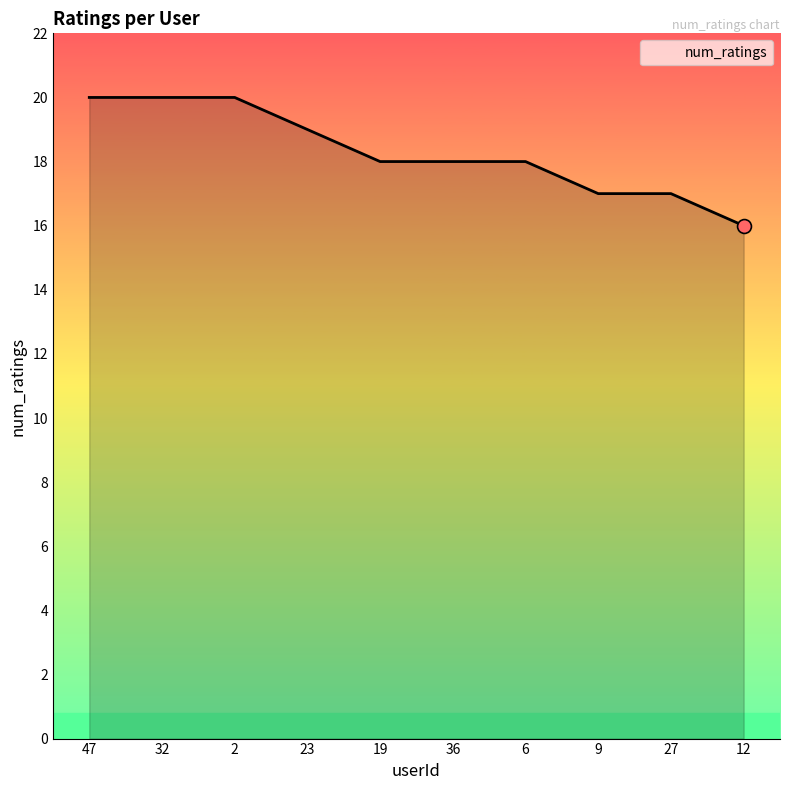

Between 23 and 32, which is larger?

32